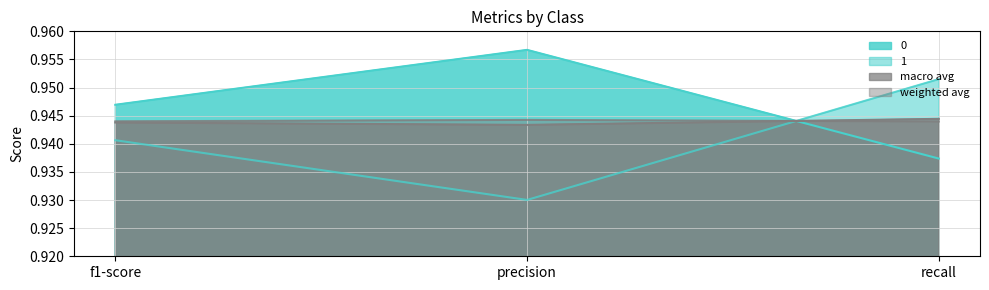

Is the value of macro avg at recall greater than the value of 1 at f1-score?

Yes